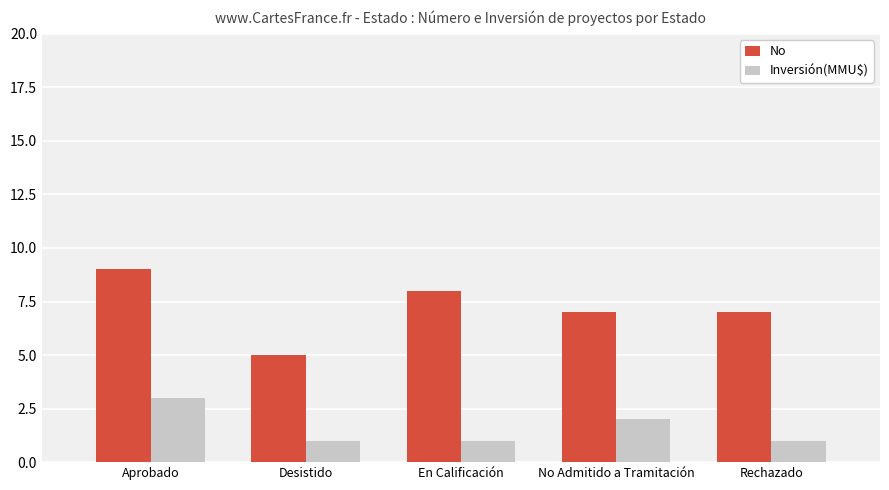

Is it true that No equals 9 at Aprobado?

True